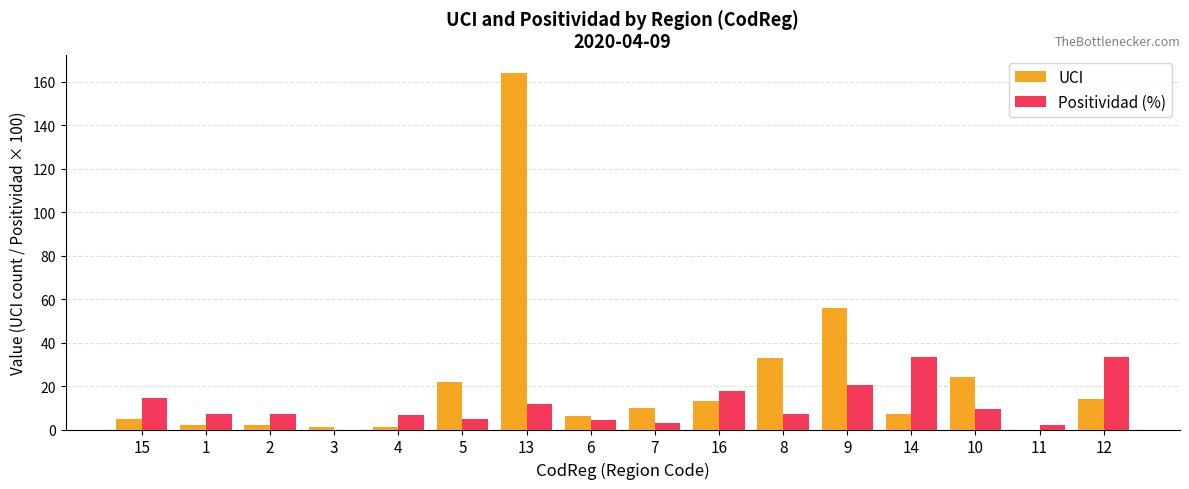

At which category is the sum across all series the highest?

13